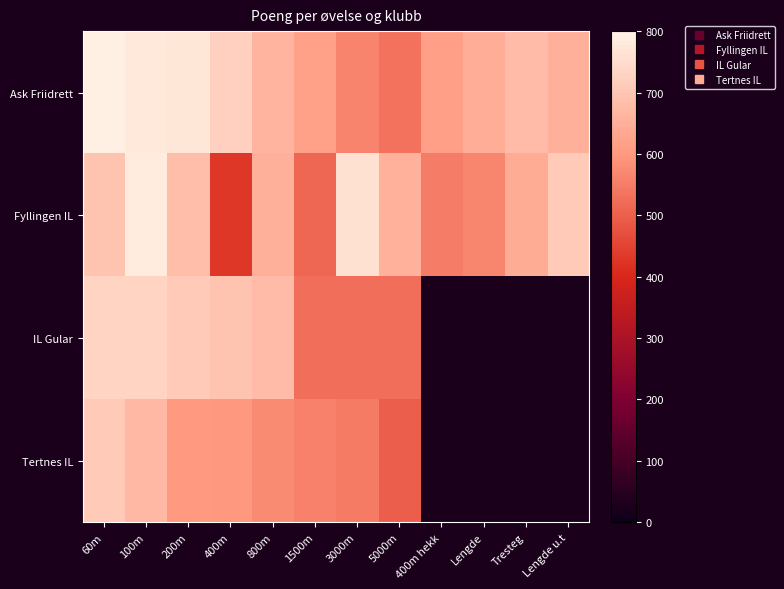

Which series changed the most between 400m and 5000m?

Fyllingen IL